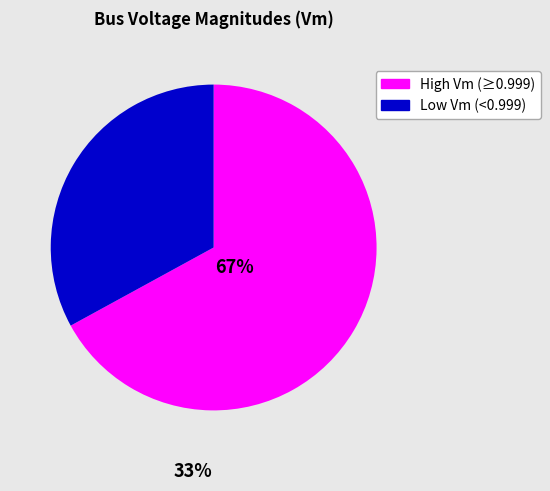

The High Vm (≥0.999) slice represents 77% of the pie. True or false?

False